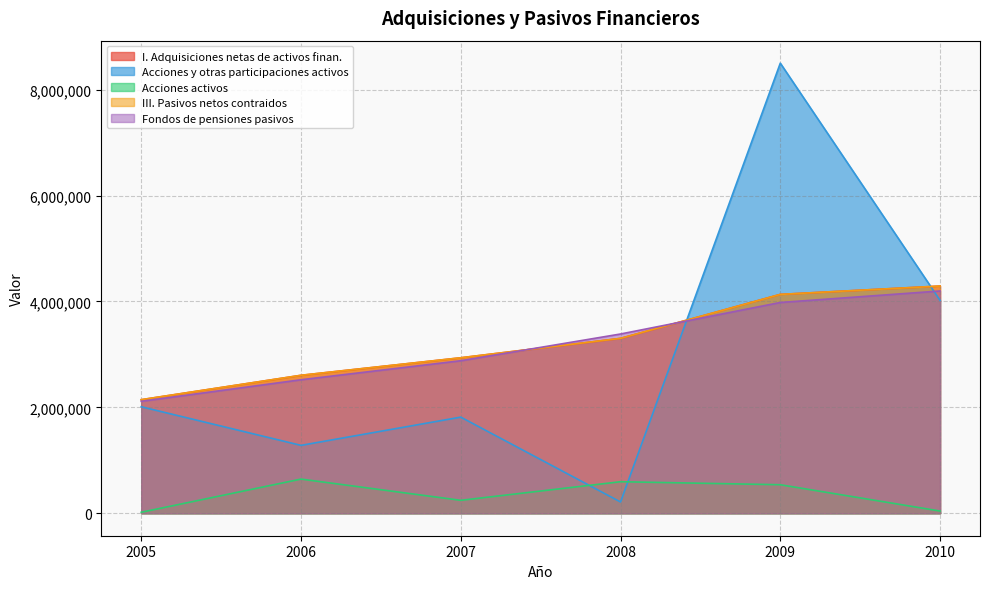

True or false: Fondos de pensiones pasivos and III. Pasivos netos contraidos intersect in this chart.

True